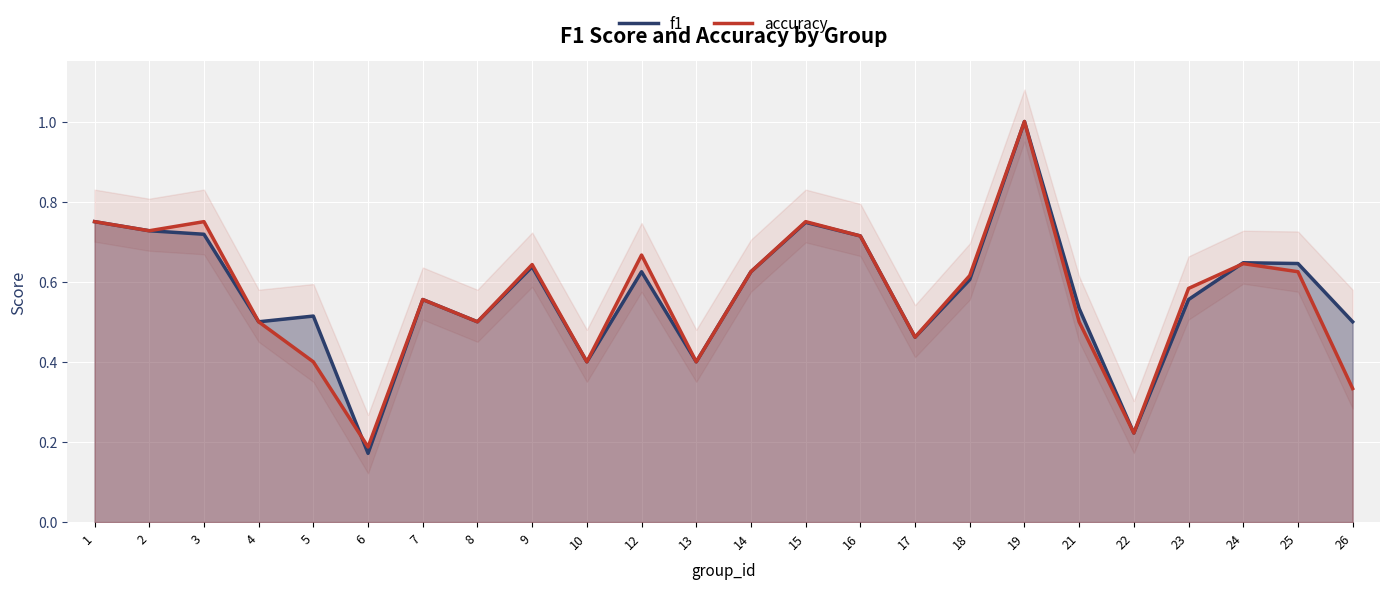

At which label does f1 reach its minimum?

6